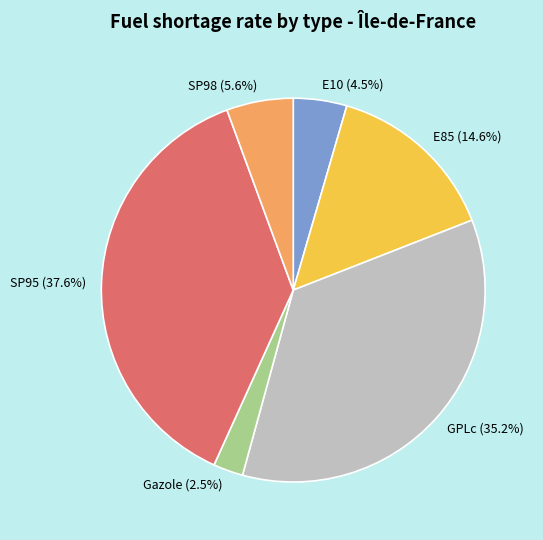

To the nearest percent, what is the difference between the GPLc and E85 slice percentages?

21%